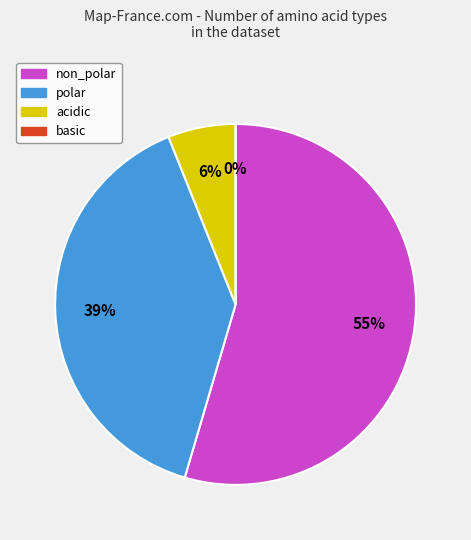

Rank the categories by value from highest to lowest.

non_polar, polar, acidic, basic